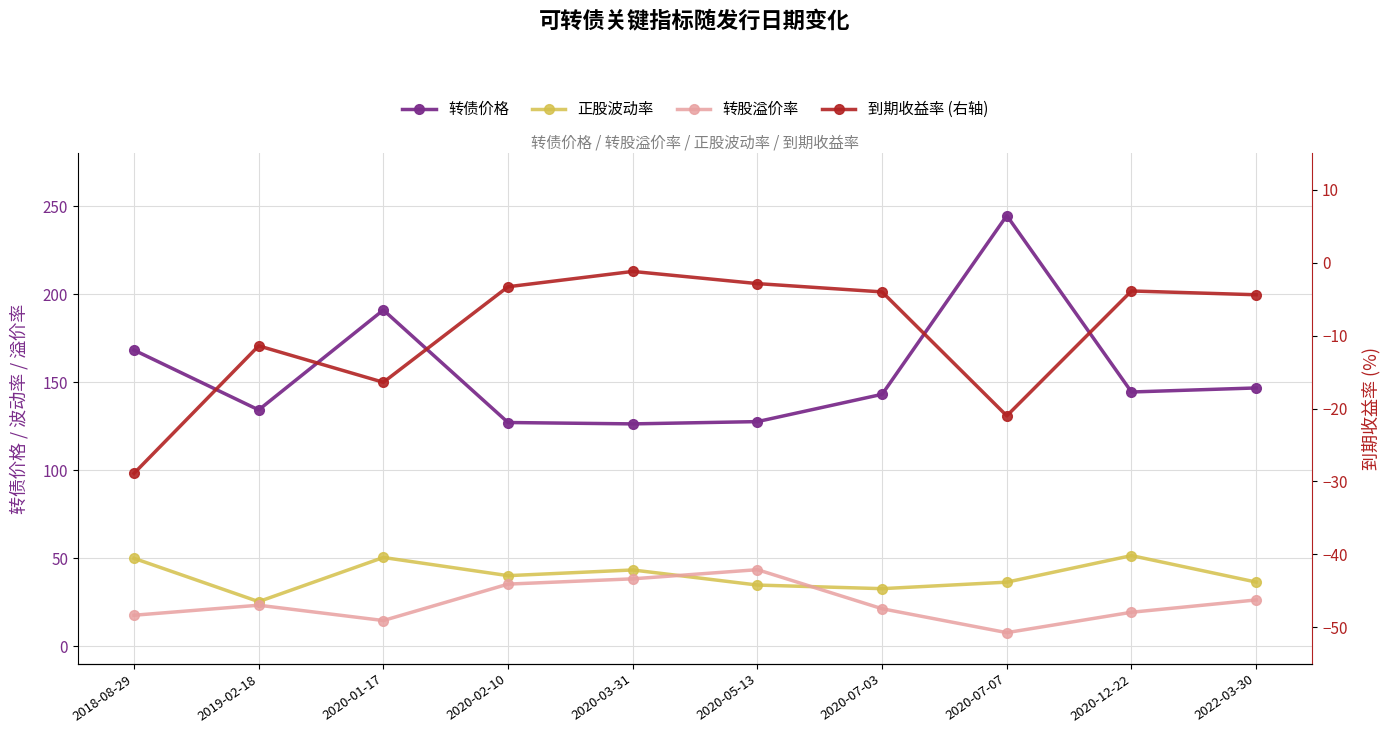

Which series has the largest range (max minus min)?

转债价格